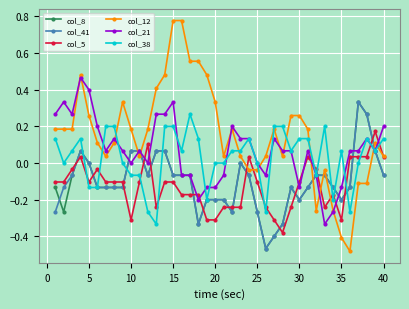

Which series has the widest spread of values?

col_12